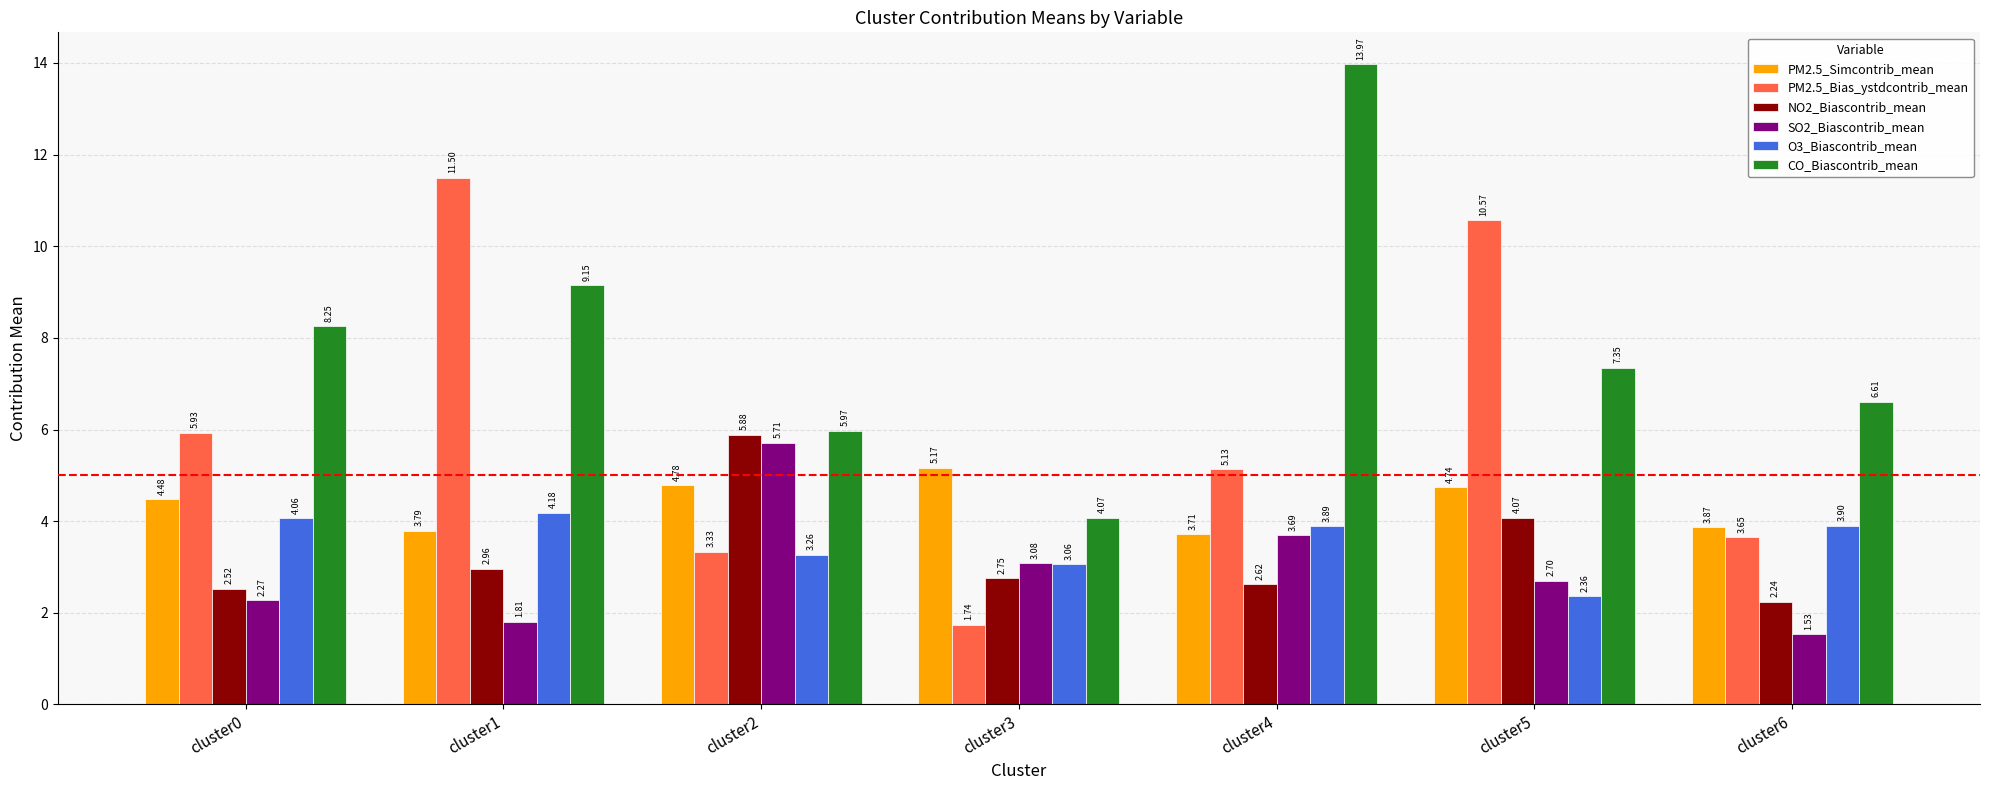

Between cluster1 and cluster2, which series saw the biggest shift?

PM2.5_Bias_ystdcontrib_mean